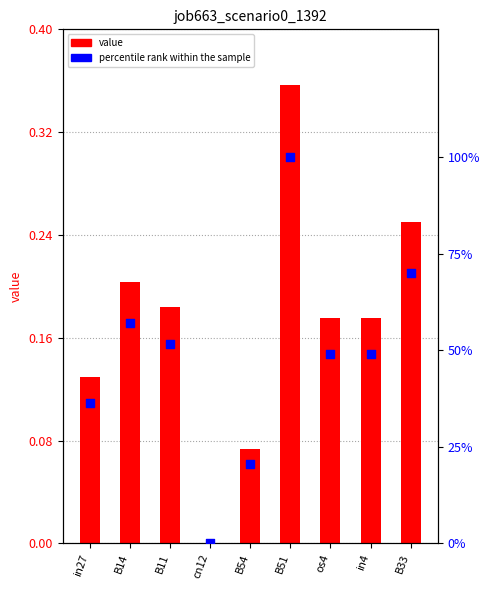

Is the value of job663_scenario0_1392 at in4 greater than the value of percentile rank within the sample at B33?

No